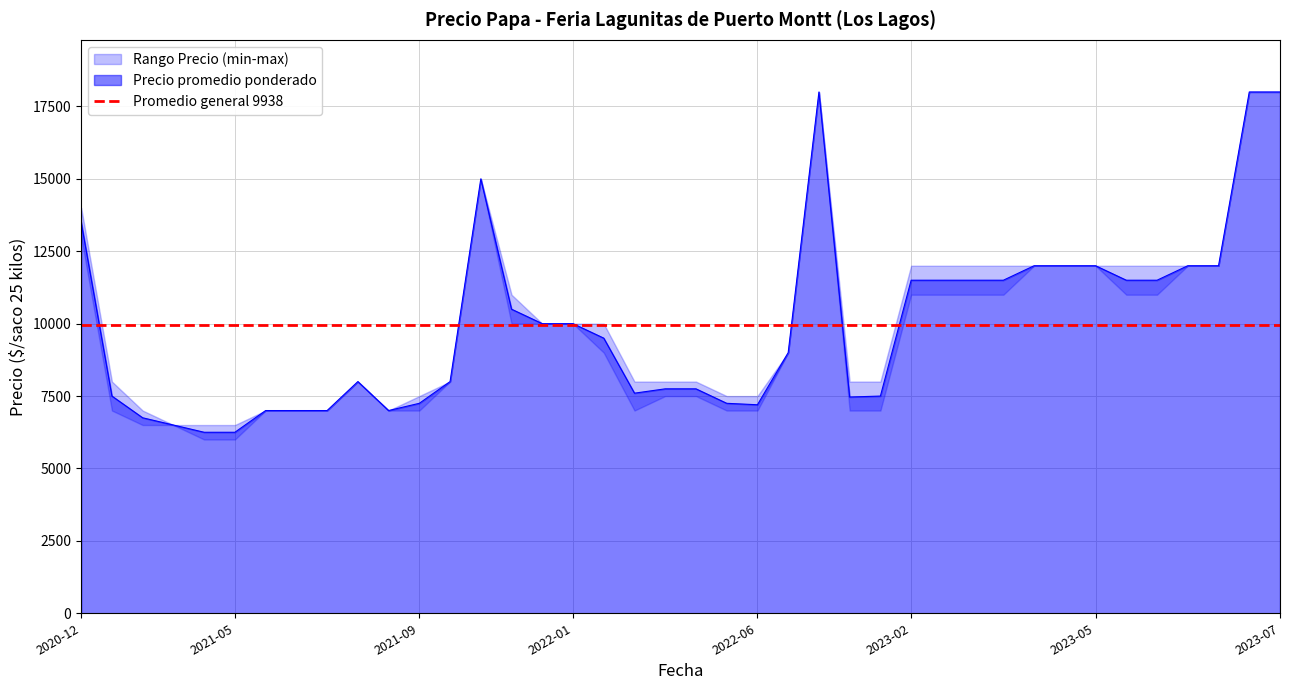

What is the minimum value shown in the chart?

6000